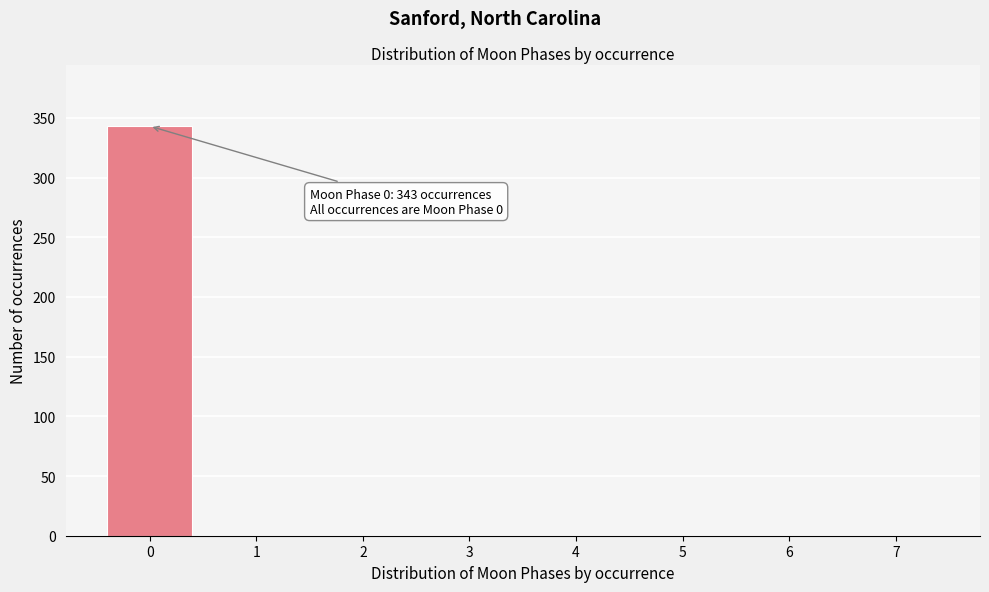

Which range on the x-axis has the tallest bar?

-0.5 to 0.5